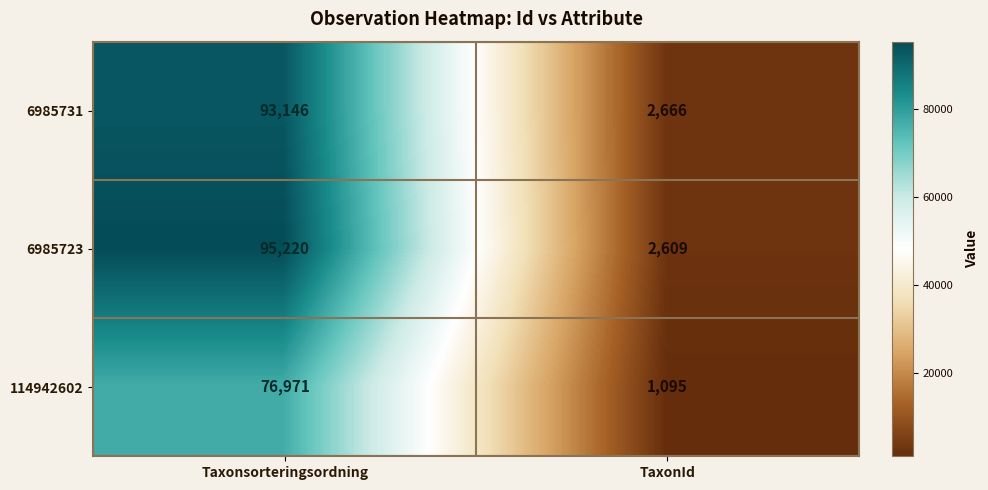

Which series changed the most between Taxonsorteringsordning and TaxonId?

6985723